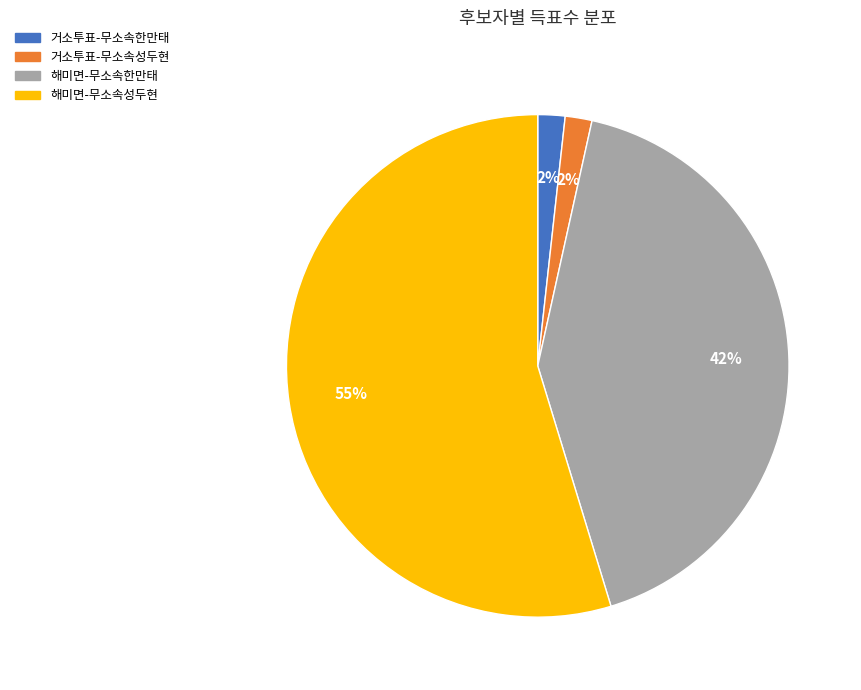

Is the sum of 해미면-무소속성두현 and 거소투표-무소속한만태 greater than half?

Yes